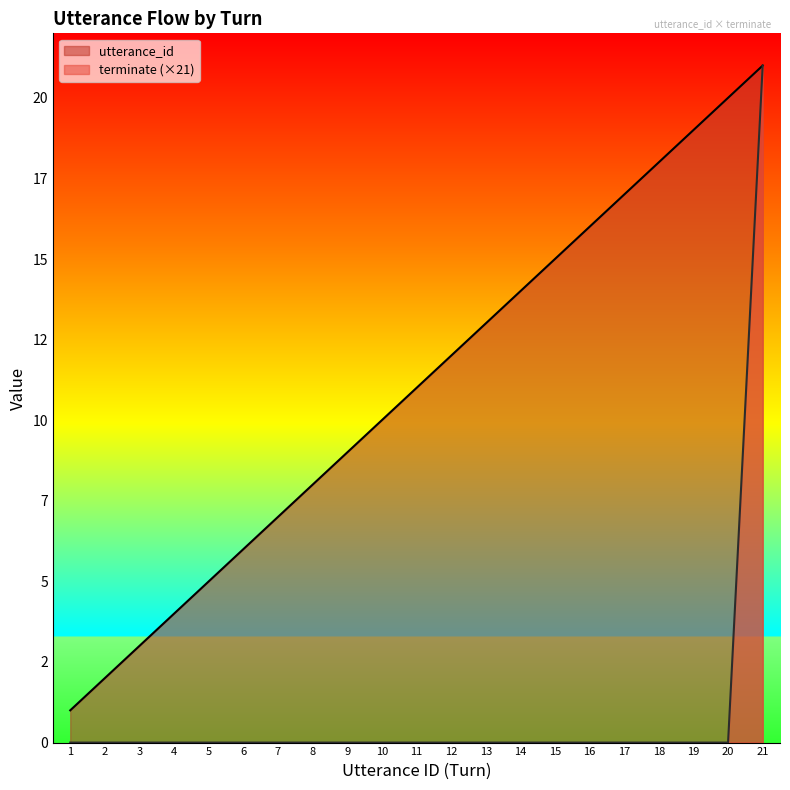

True or false: terminate and utterance_id cross at least once.

False